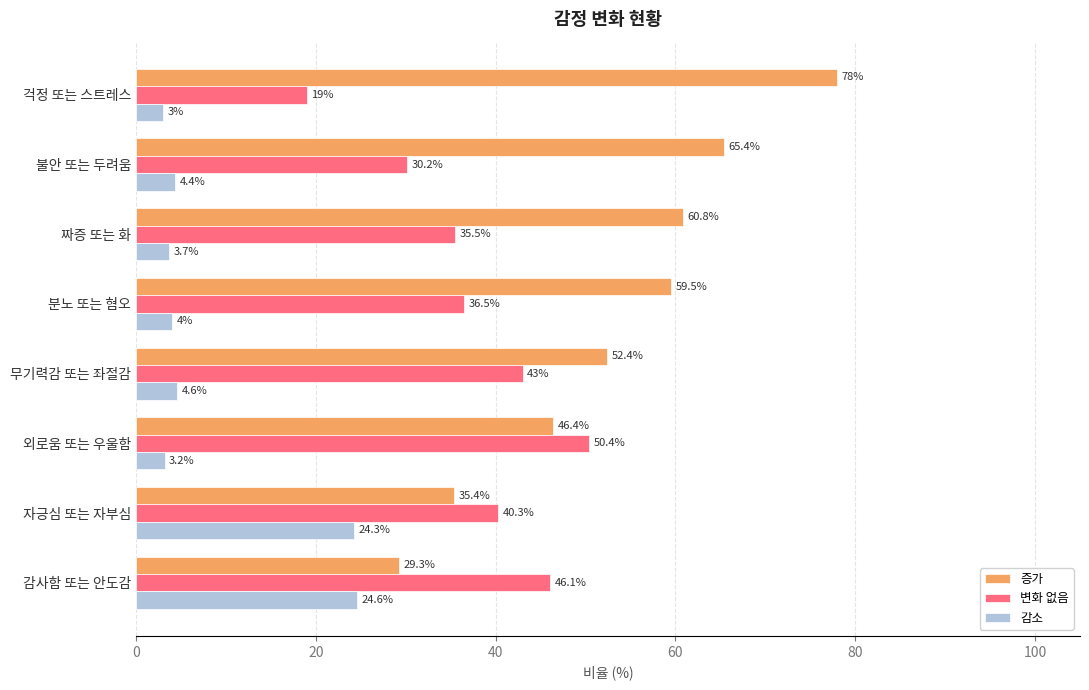

Is it true that 감소 equals 3.2 at 외로움 또는 우울함?

True